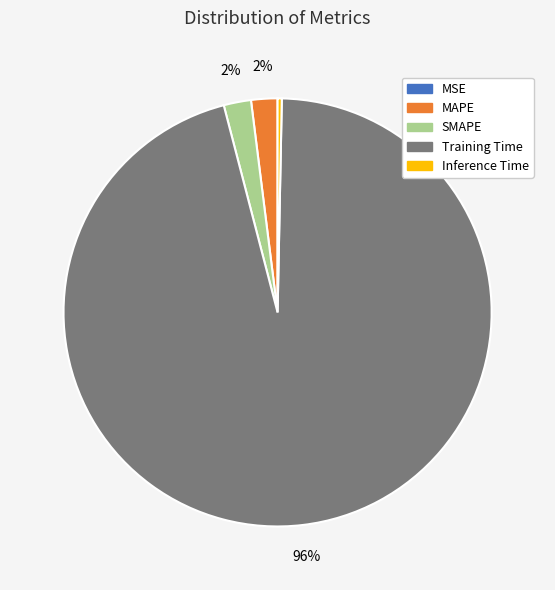

What is the largest slice in the pie chart?

Training Time